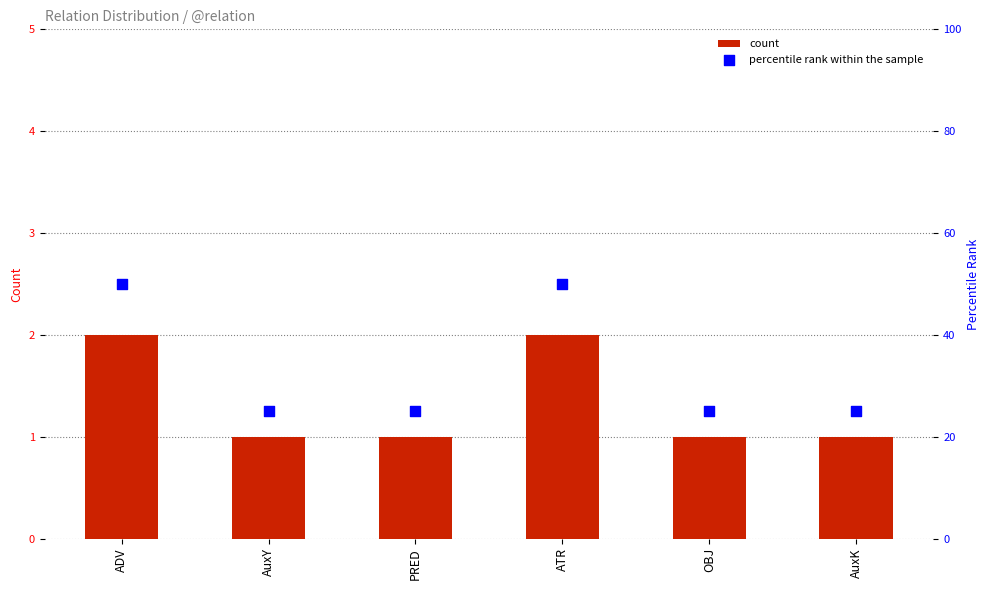

Which series has the largest total across all categories?

percentile rank within the sample